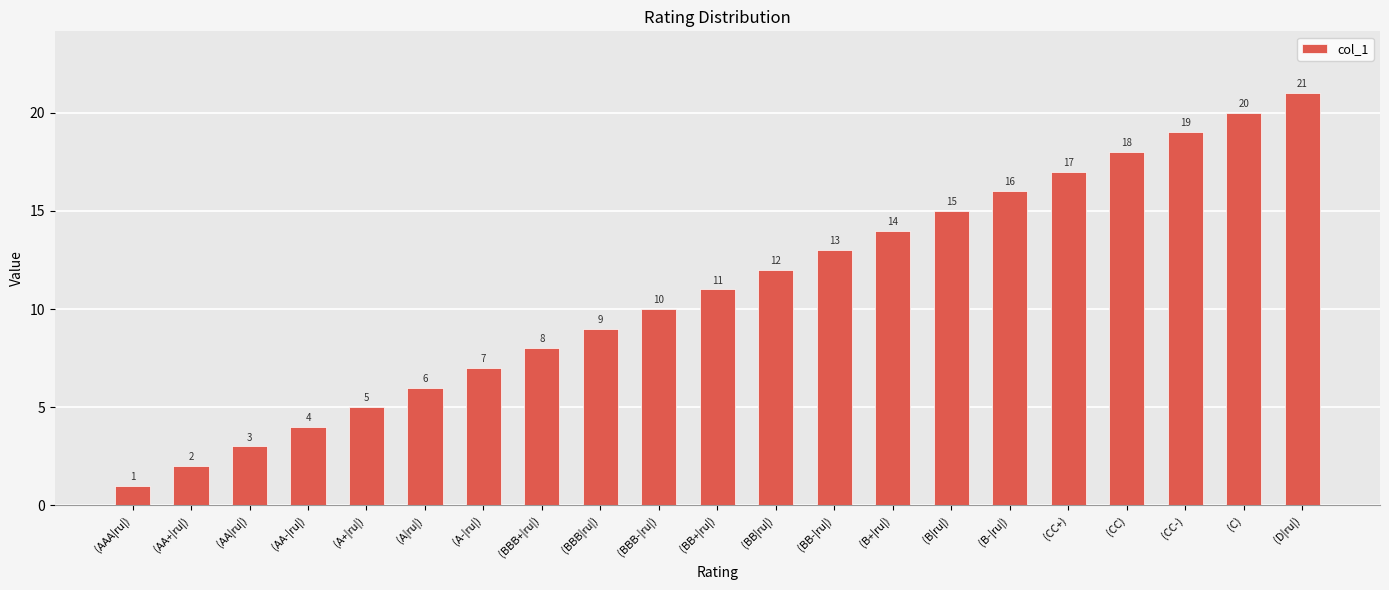

The chart shows a value of 1 at (AAA|ru|). True or false?

True